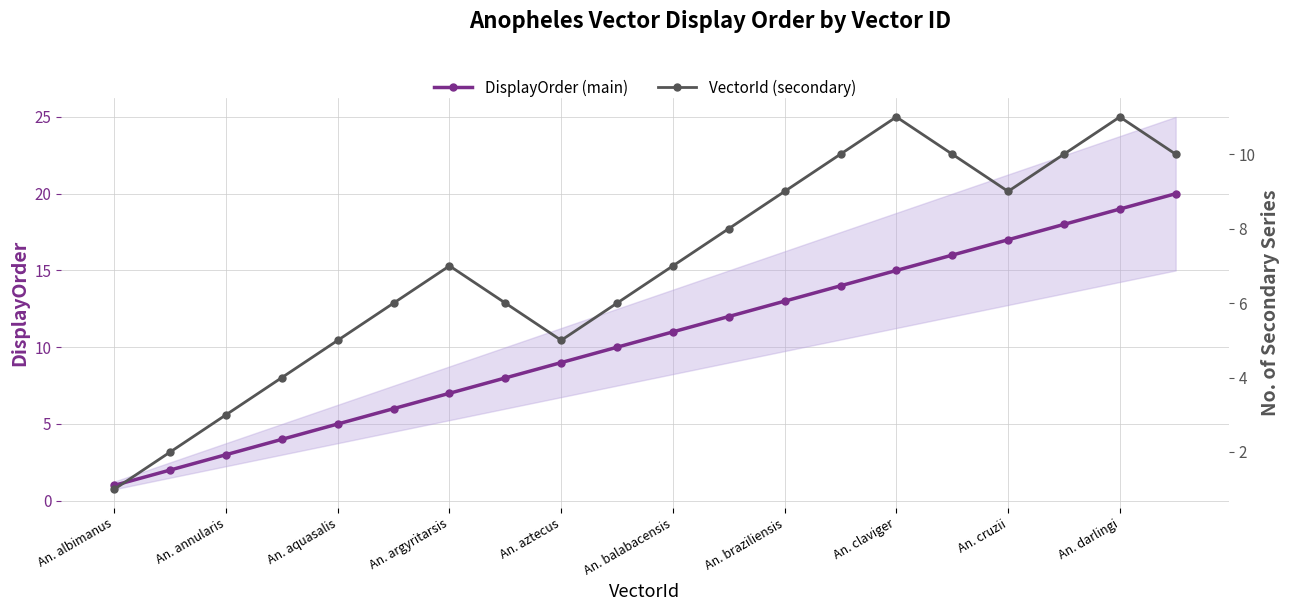

What is the sum of all DisplayOrder (main) values?

210